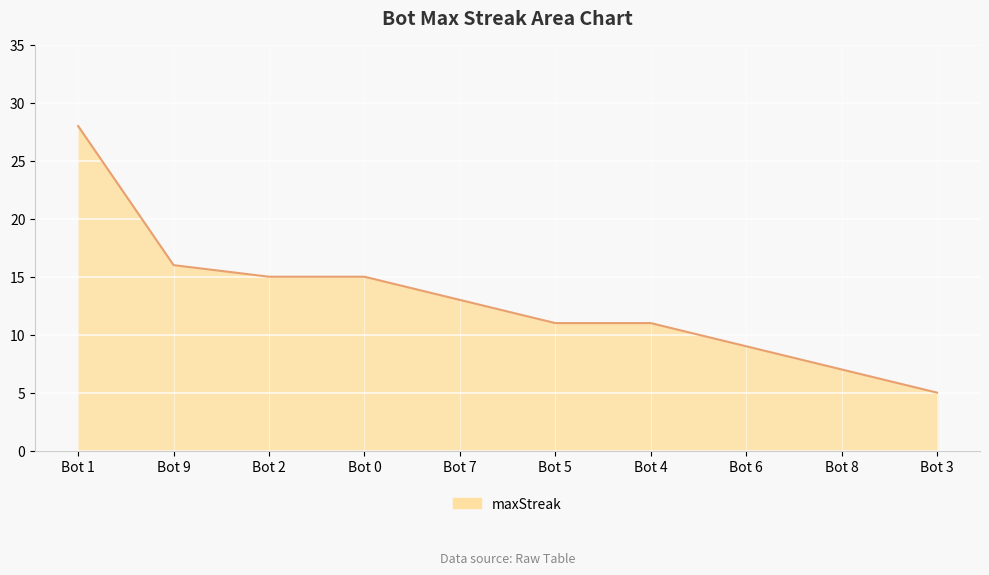

What is the difference between the second highest and minimum values?

11